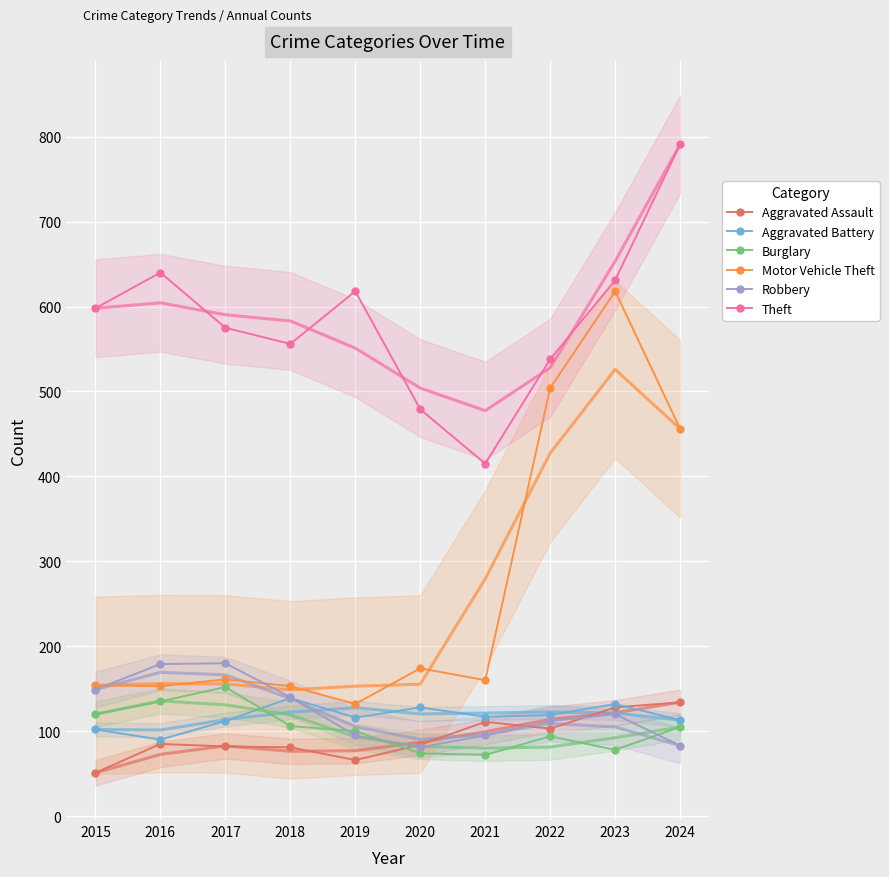

What is the difference between the Burglary values at 2023 and 2024?

27